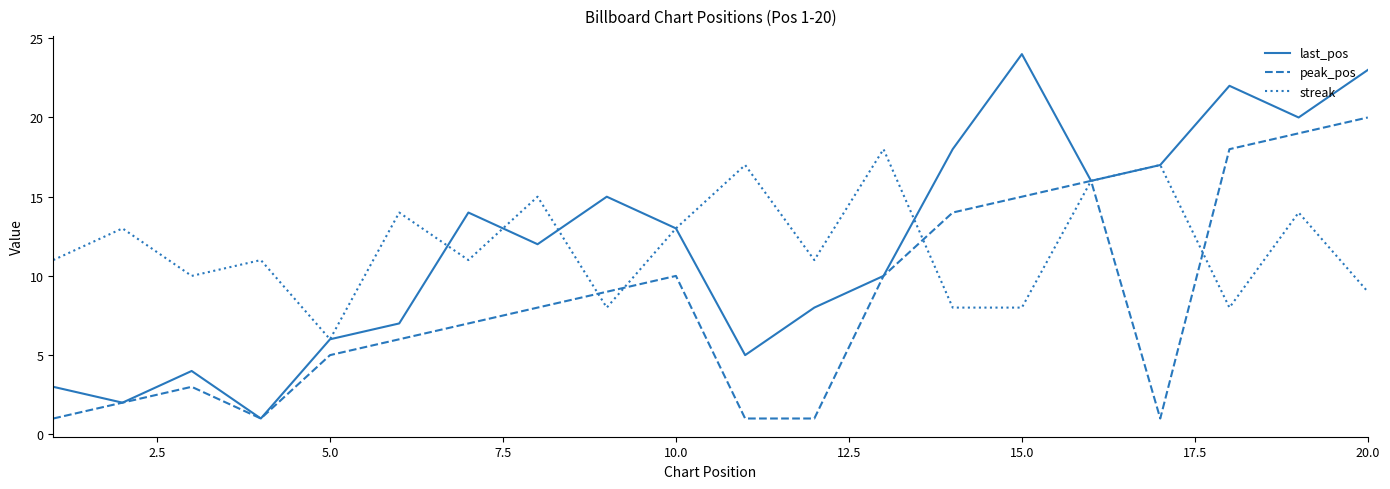

What is the greatest value displayed?

24